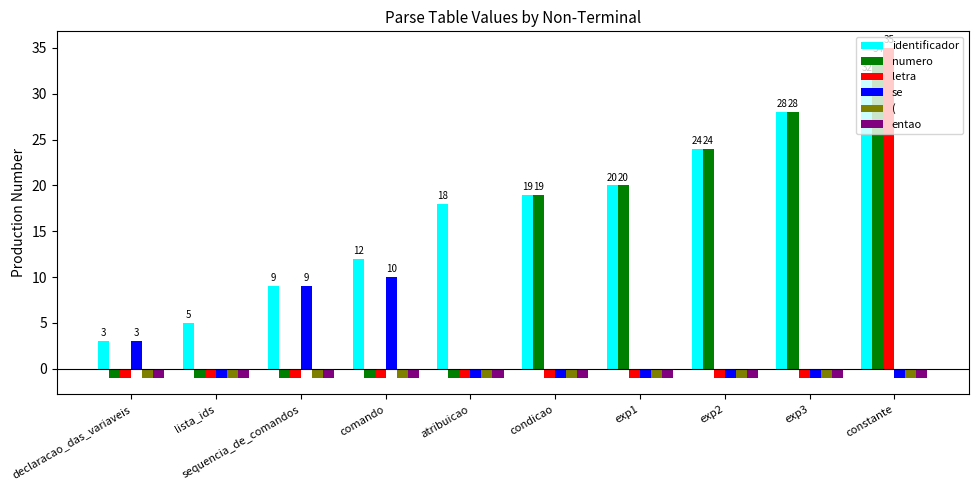

Reading left to right, what are all the values shown in this chart?

identificador: 3	5	9	12	18	19	20	24	28	32
numero: -1	-1	-1	-1	-1	19	20	24	28	34
letra: -1	-1	-1	-1	-1	-1	-1	-1	-1	35
se: 3	-1	9	10	-1	-1	-1	-1	-1	-1
(: -1	-1	-1	-1	-1	-1	-1	-1	-1	-1
entao: -1	-1	-1	-1	-1	-1	-1	-1	-1	-1